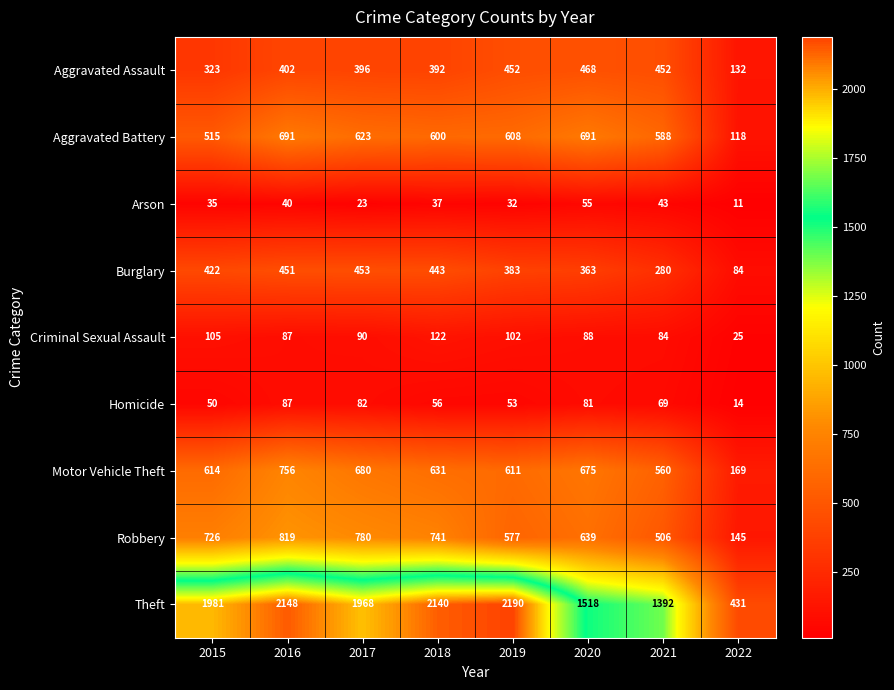

What is the difference between the maximum and second lowest values in the Arson series?

32